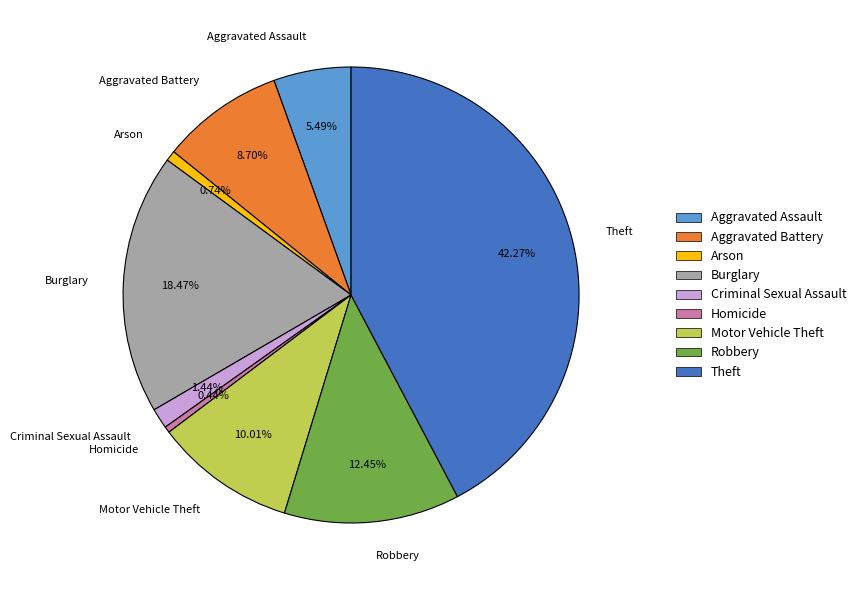

Which has a higher value, Robbery or Motor Vehicle Theft?

Robbery